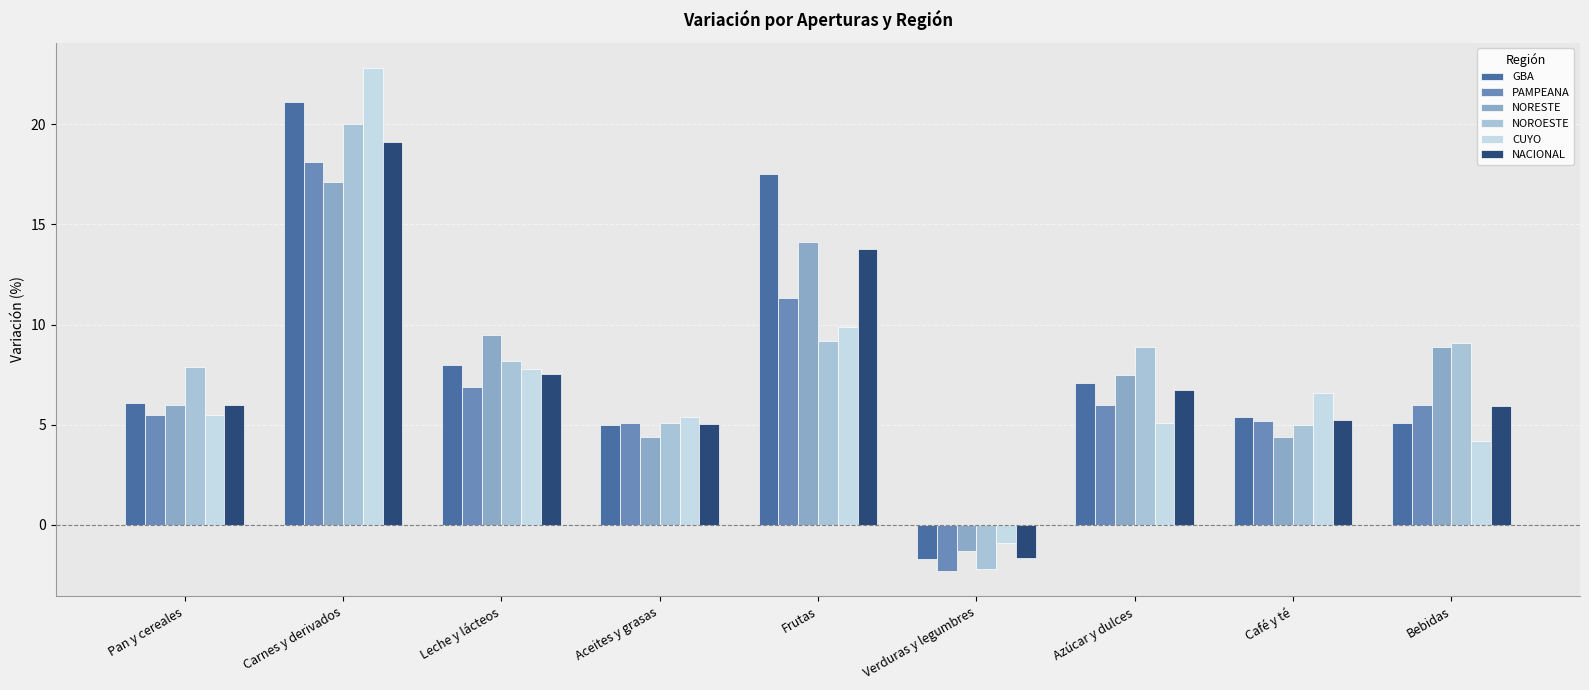

Which series changed the most between Leche y lácteos and Bebidas?

CUYO